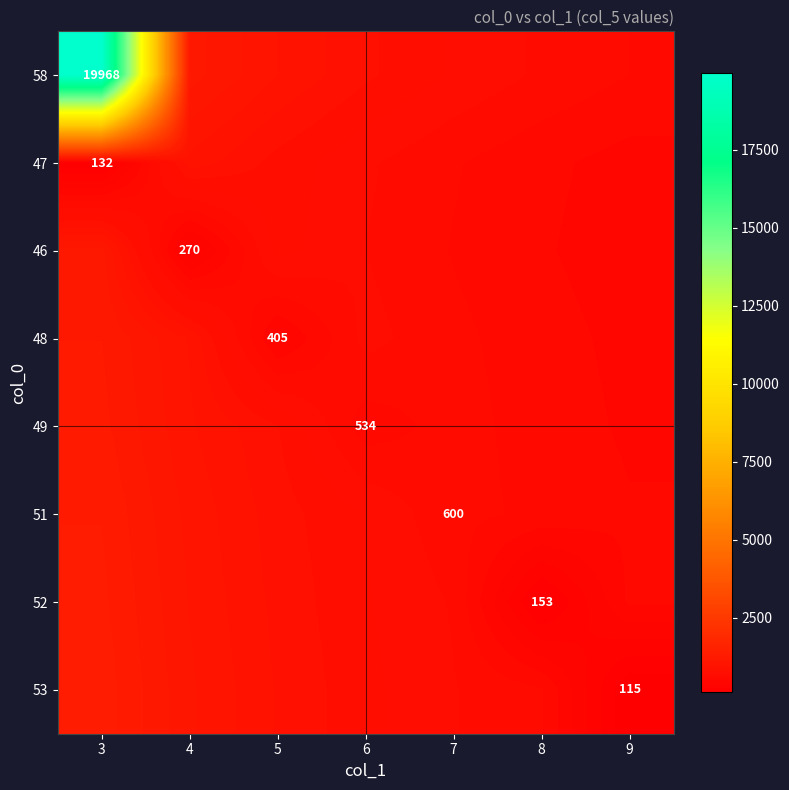

Between 6 and 9, which is larger?

6